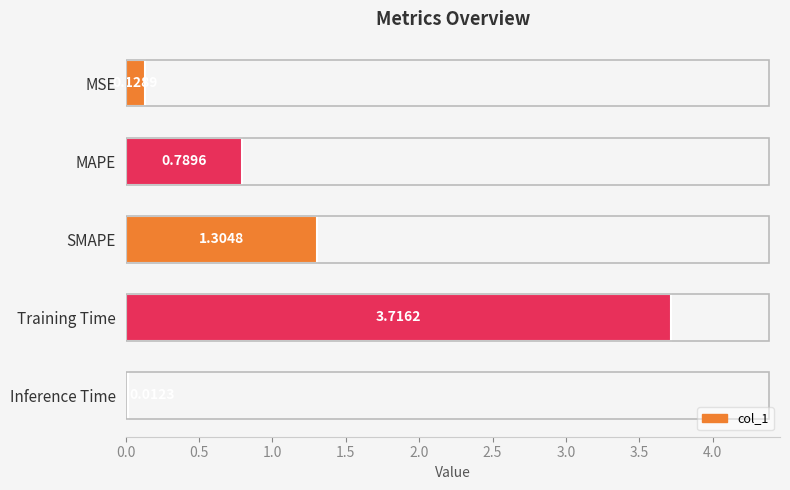

At which label is the value closest to 1?

MAPE